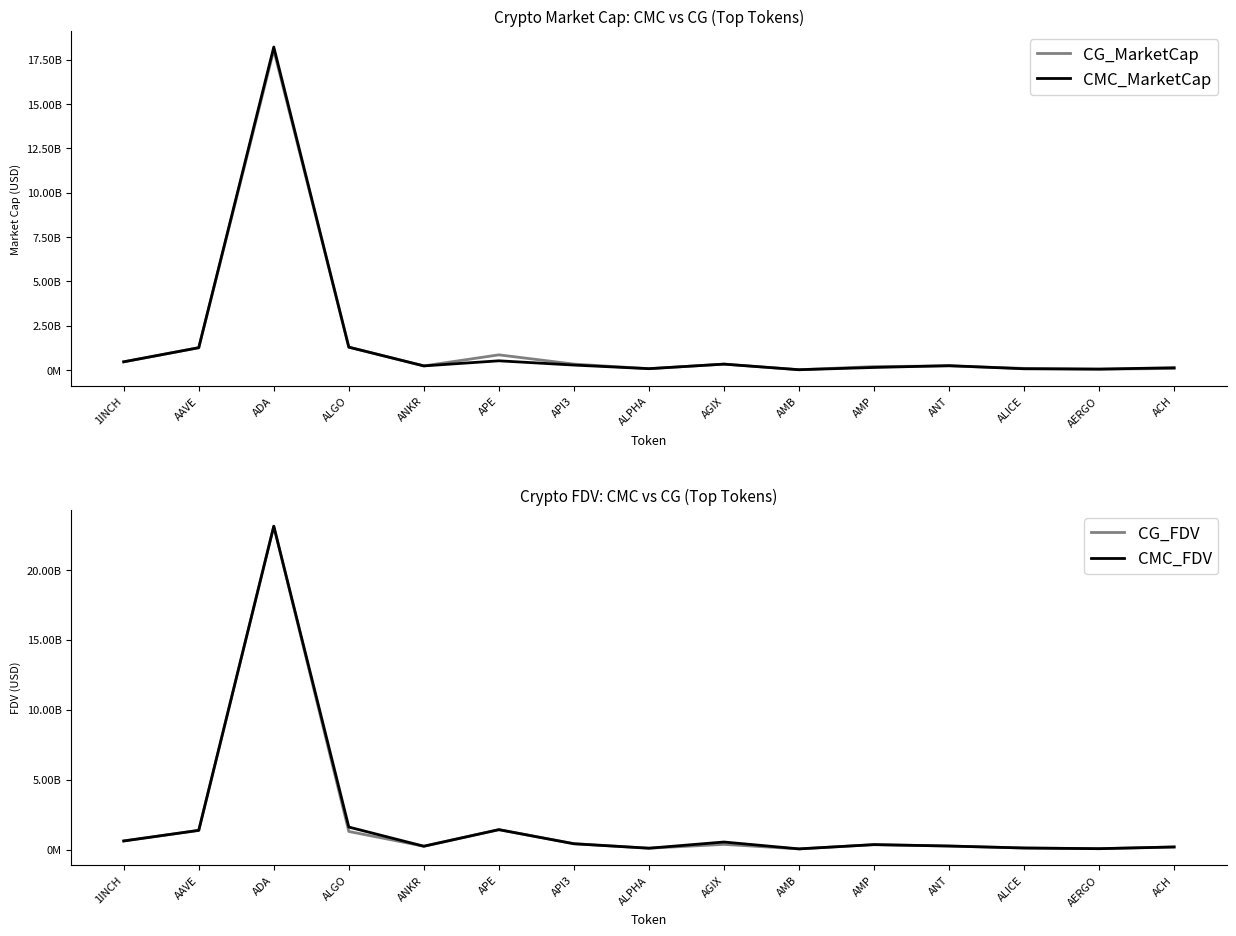

The CG_MarketCap series shows 29147924340.5 at ADA. True or false?

False